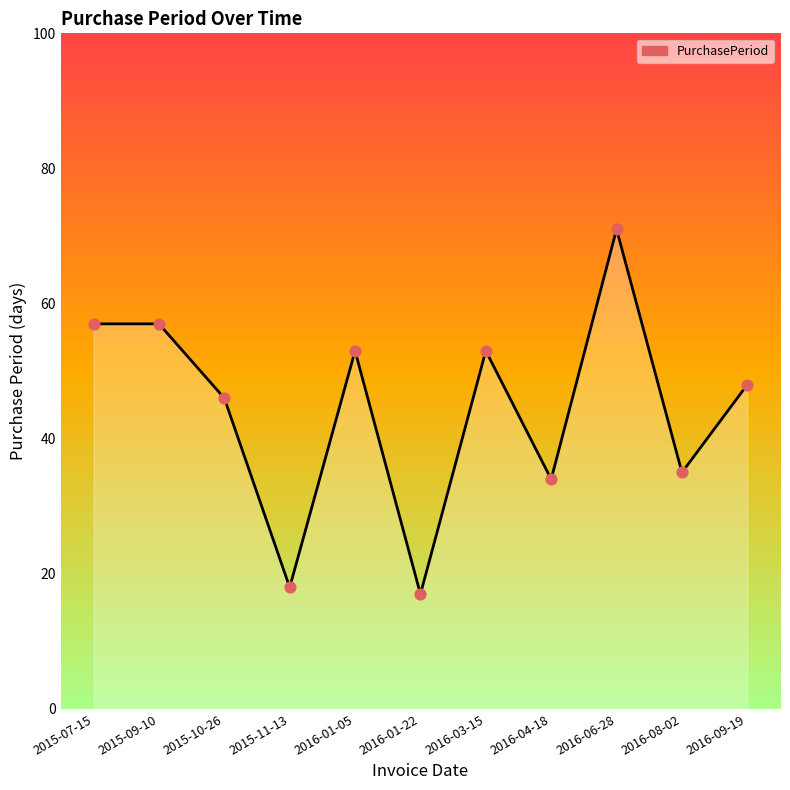

What is the change in value from 2015-09-10 to 2016-03-15?

-4